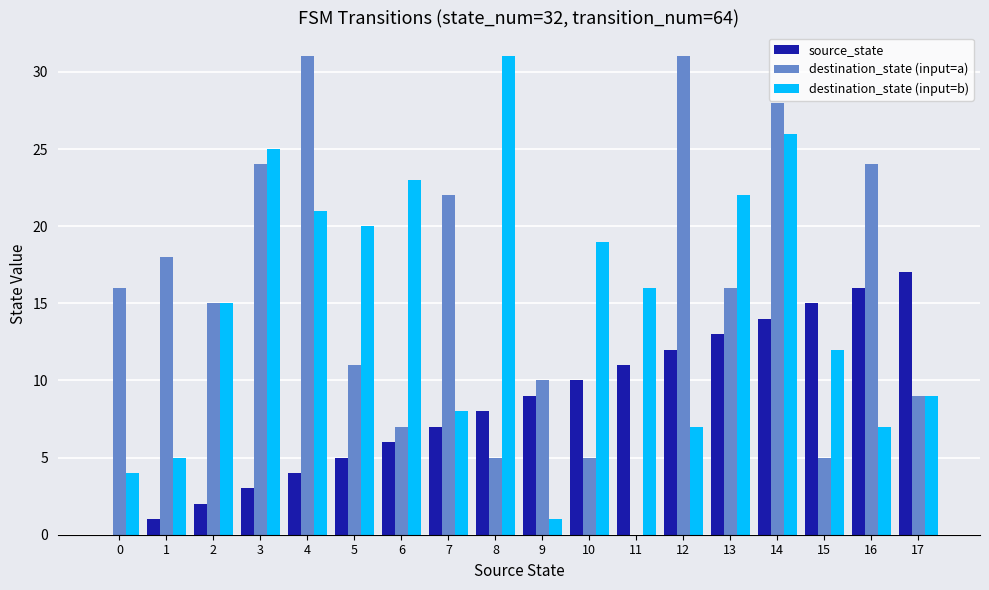

True or false: destination_state (input=b) has a value of 23 at 6.

True